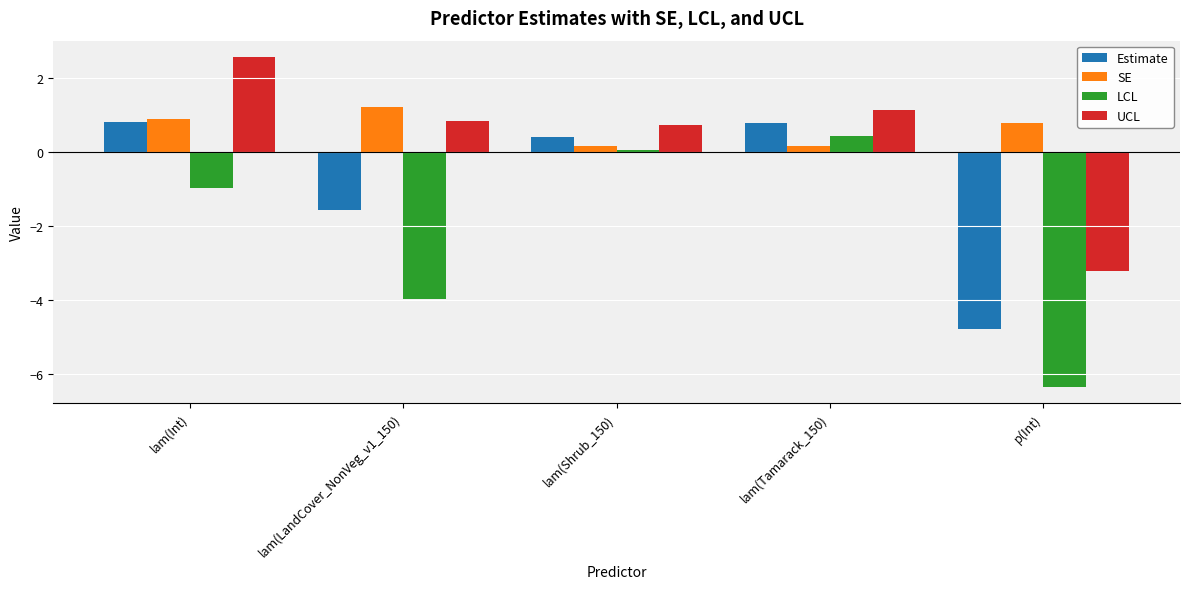

Read the Estimate value at lam(Tamarack_150).

0.8